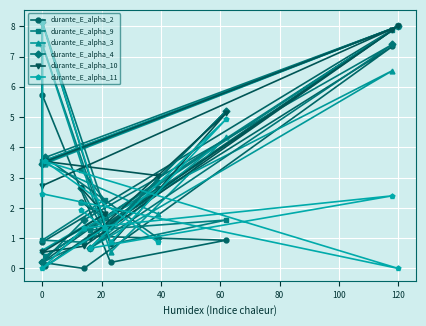

What is the difference between the second highest and second lowest values in the durante_E_alpha_11 series?

4.9